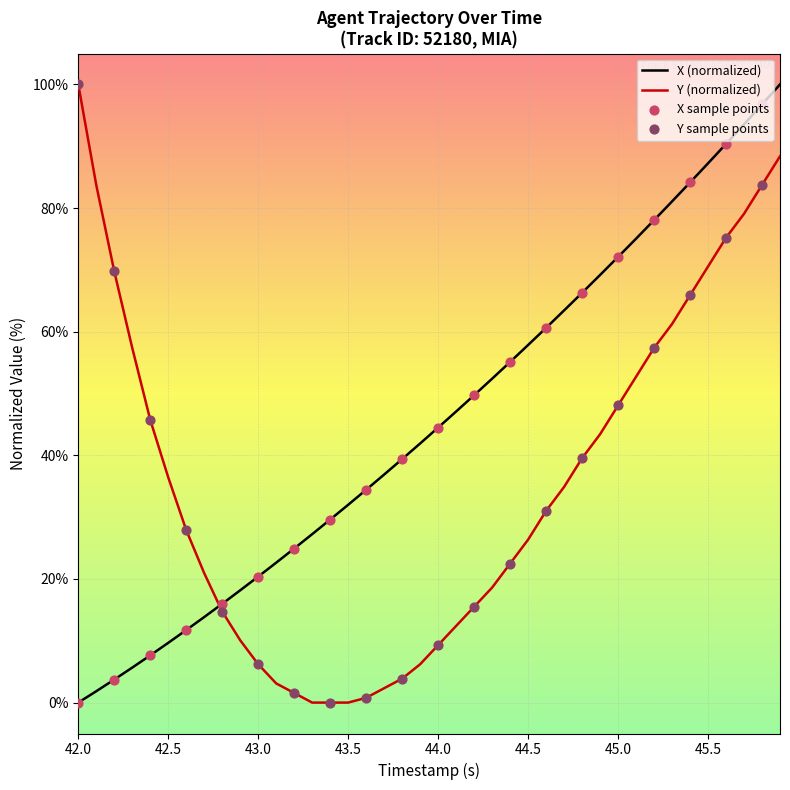

What is the greatest value displayed?

100.0